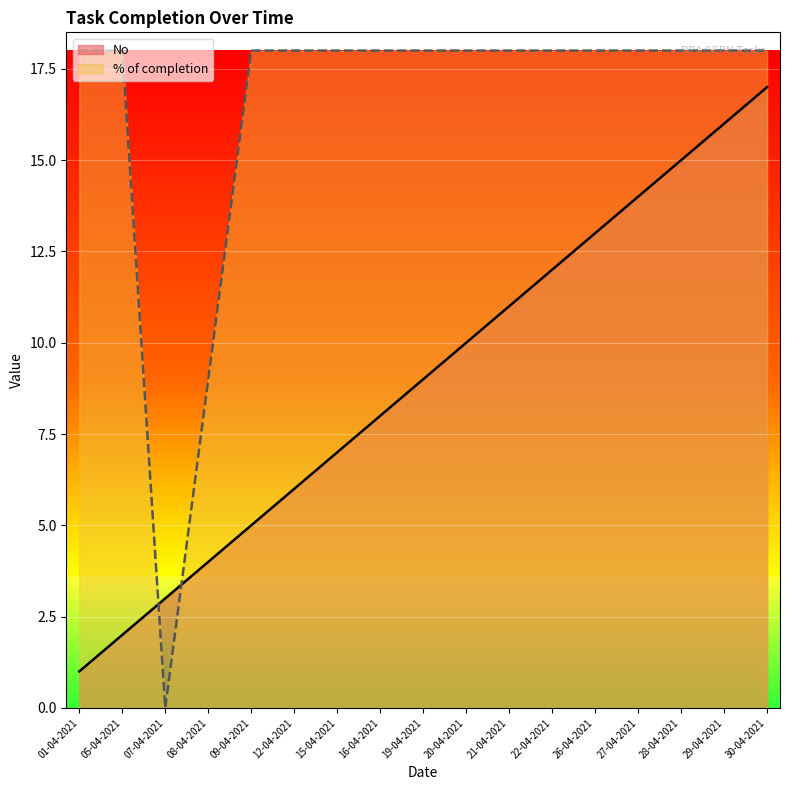

List the labels in order of No value, largest first.

30-04-2021, 29-04-2021, 28-04-2021, 27-04-2021, 26-04-2021, 22-04-2021, 21-04-2021, 20-04-2021, 19-04-2021, 16-04-2021, 15-04-2021, 12-04-2021, 09-04-2021, 08-04-2021, 07-04-2021, 05-04-2021, 01-04-2021